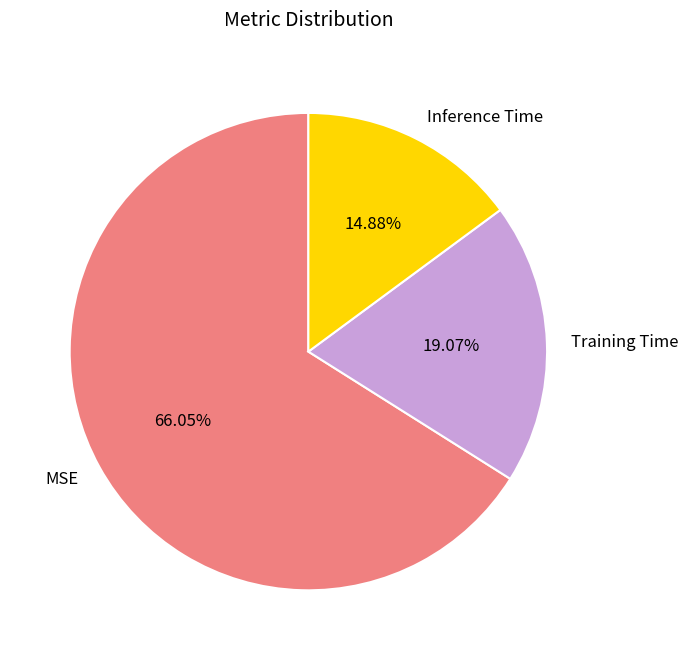

Combined, do Inference Time and Training Time account for over 50%?

No